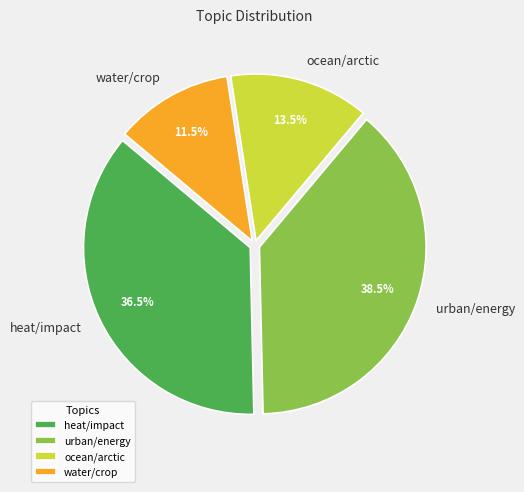

Is heat/impact the majority of the pie?

No